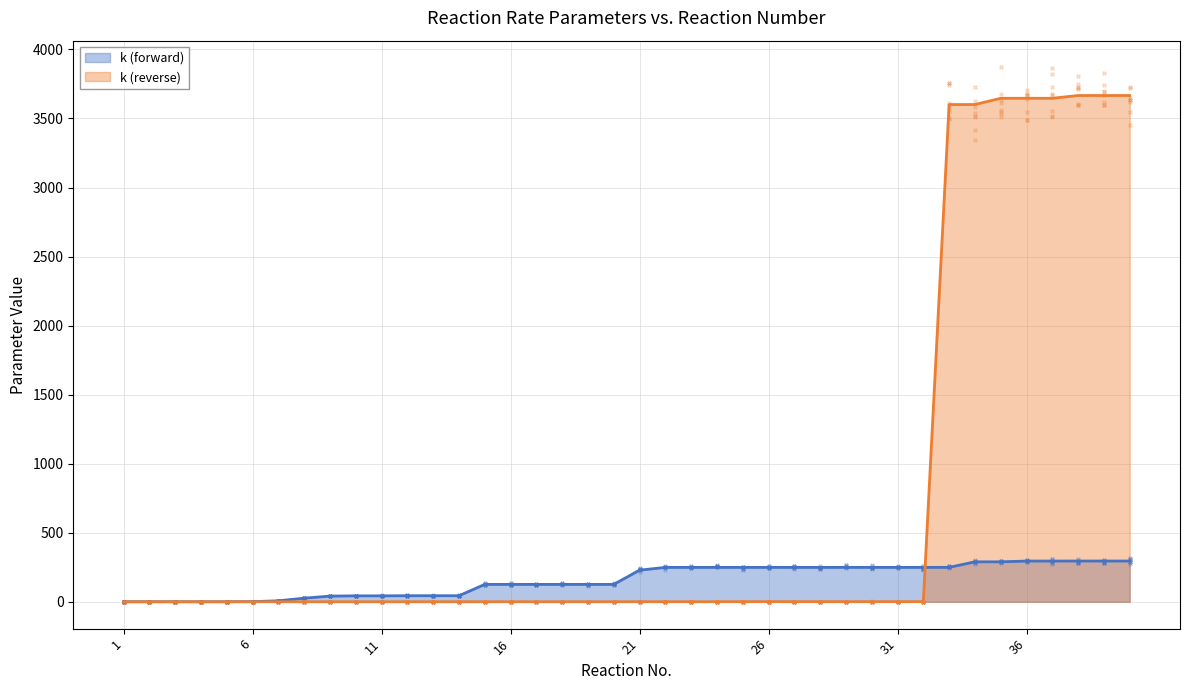

Which series has the widest spread of Y values?

k (reverse)